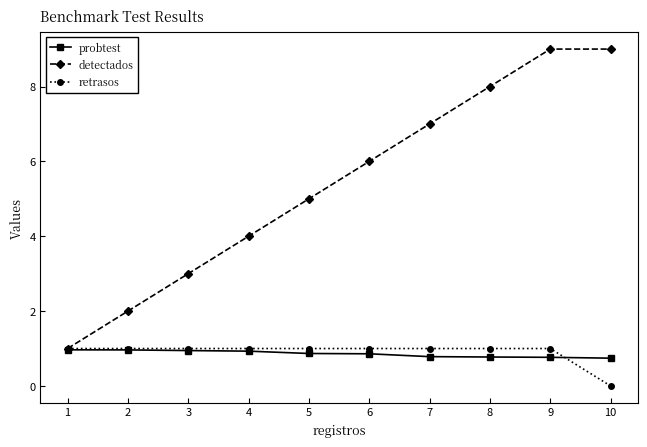

How many categories are shown in the chart?

10